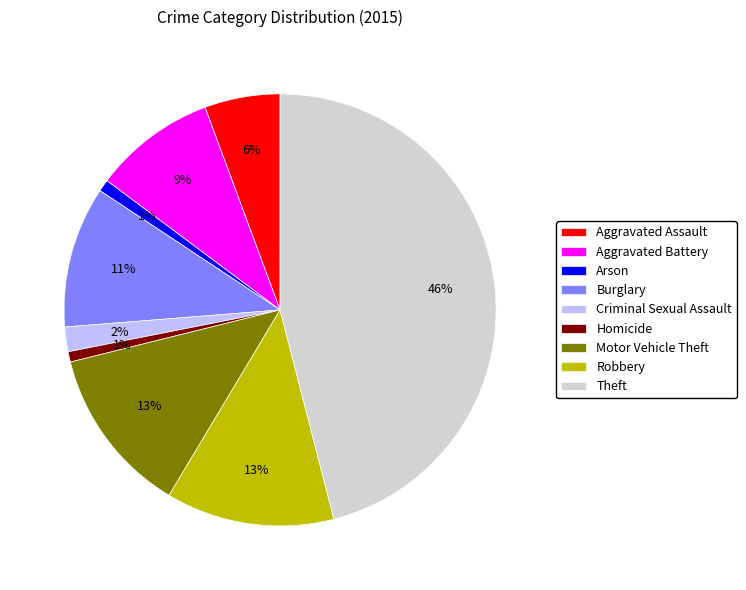

To the nearest percent, what percentage of the pie is Robbery?

13%